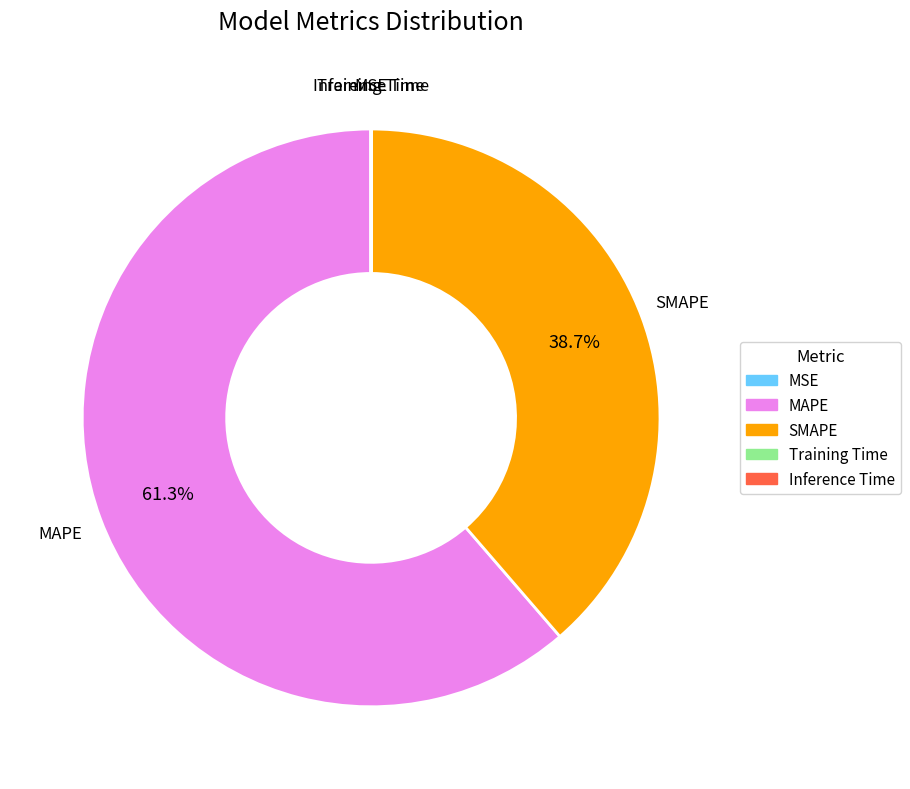

Does any single category account for the majority?

Yes